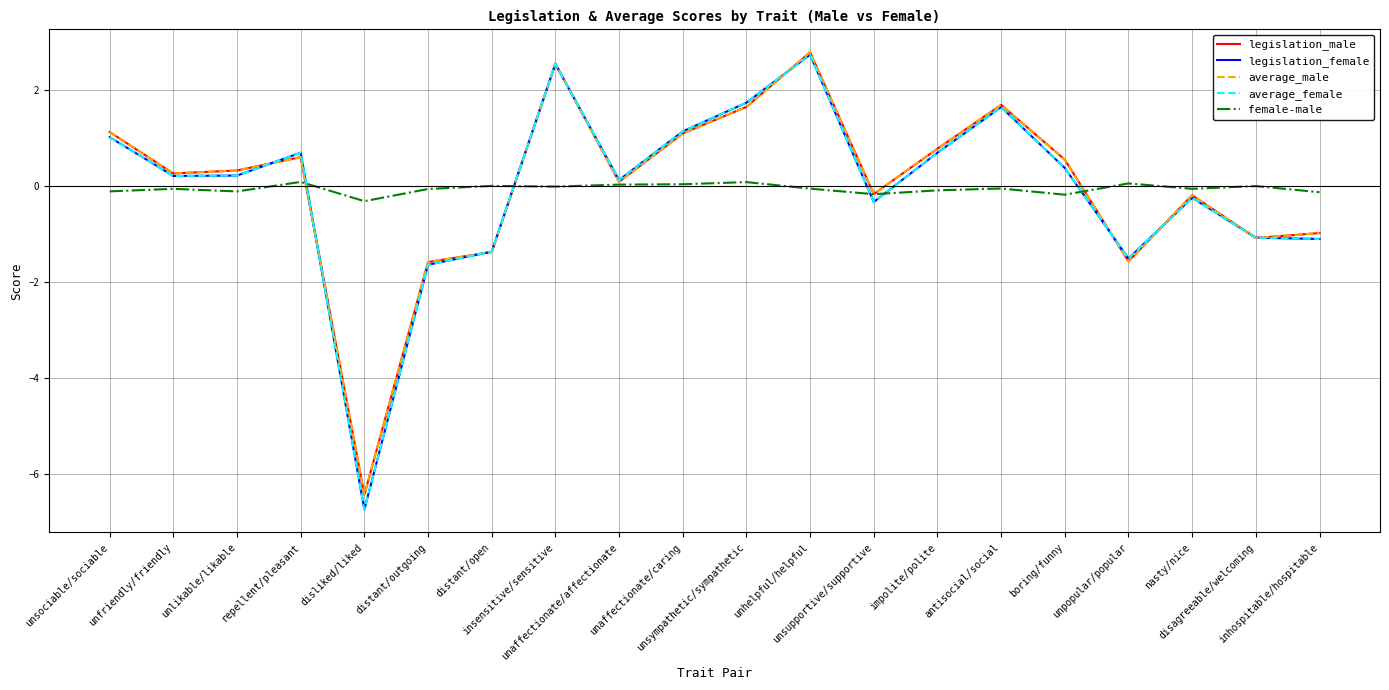

What is the difference between the maximum and minimum values in the female-male series?

0.4